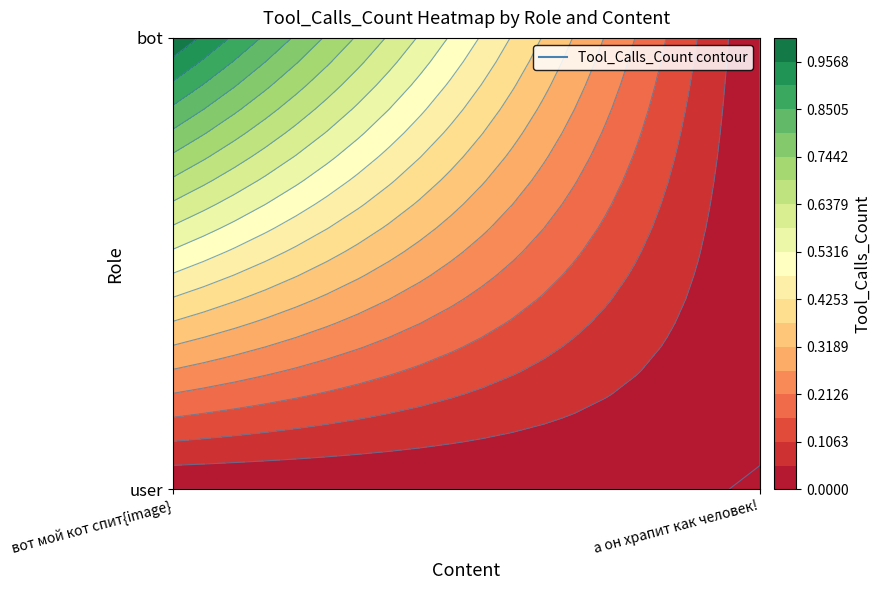

True or false: user has a value of 0 at 0.

True